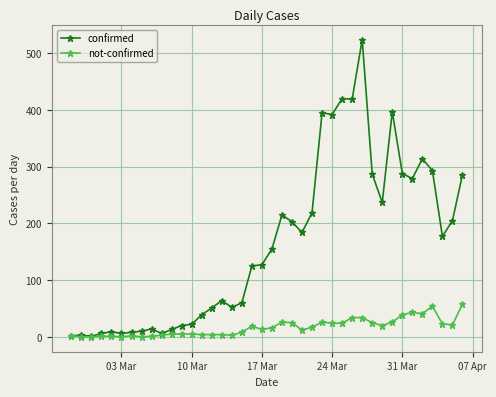

In confirmed, how many points are higher than both neighbors (excluding endpoints)?

10